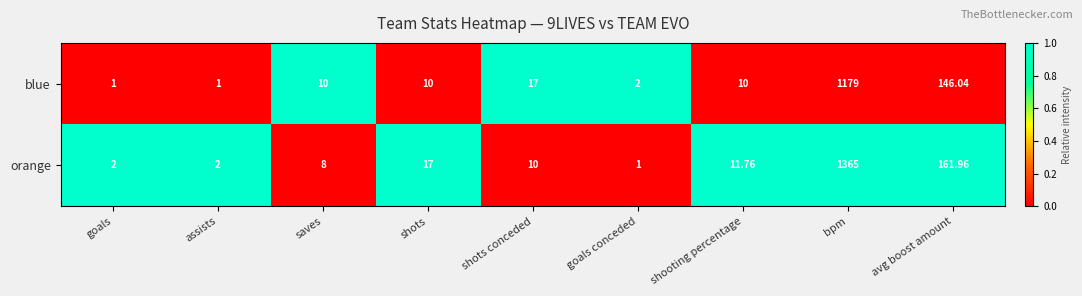

At goals conceded, list the series in order from smallest to largest.

orange, blue